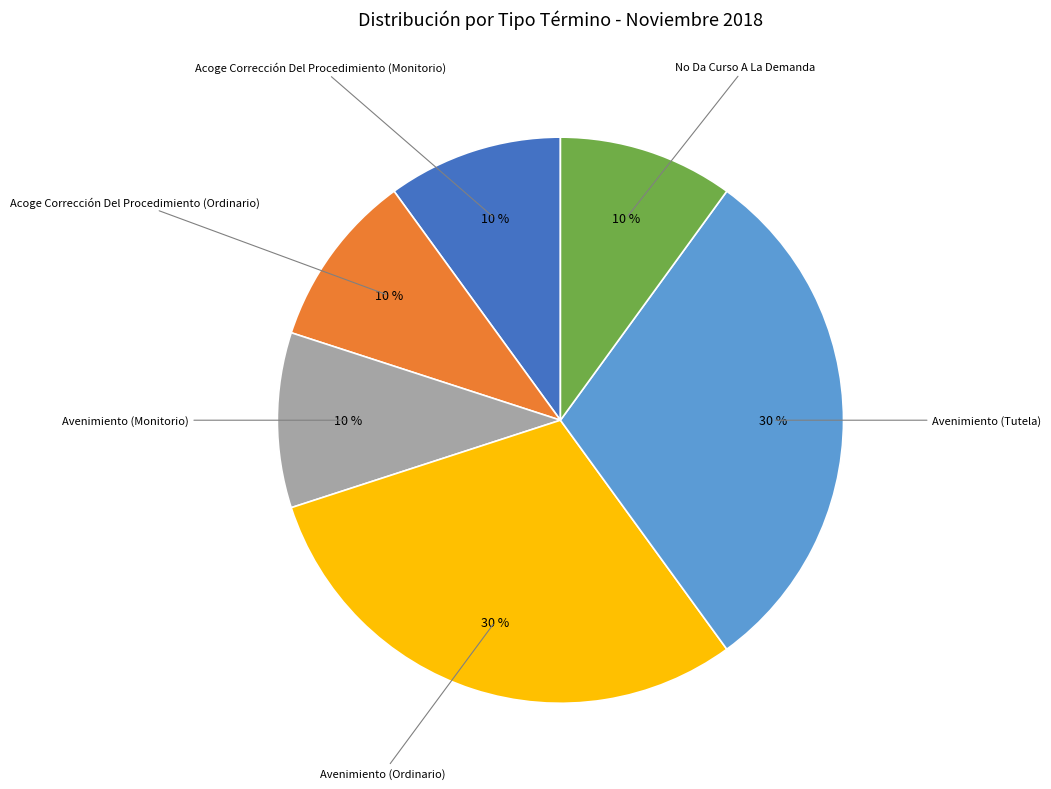

How many segments does this pie chart have?

6